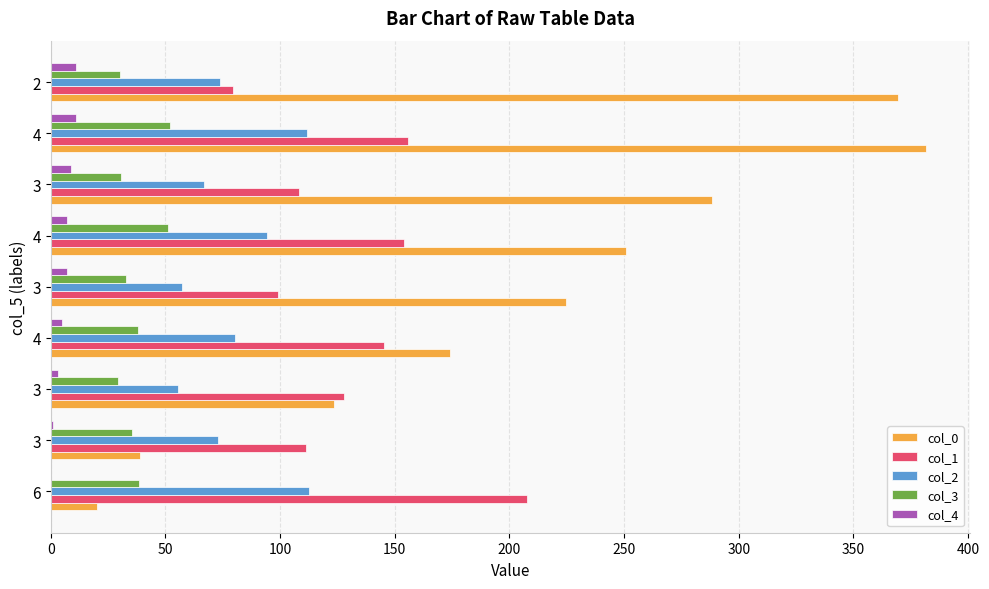

Reading left to right, extract all data points from this chart.

col_0: 20.4	38.8	123.6	174.0	224.8	250.6	288.3	381.7	369.3
col_1: 207.8	111.4	127.8	145.1	99.2	154.1	108.4	155.7	79.4
col_2: 112.6	72.9	55.3	80.2	57.3	94.2	66.9	111.8	73.7
col_3: 38.5	35.3	29.5	38.0	32.8	51.3	30.8	52.0	30.4
col_4: 0.0	1.0	3.0	5.0	7.0	7.0	9.0	11.0	11.0